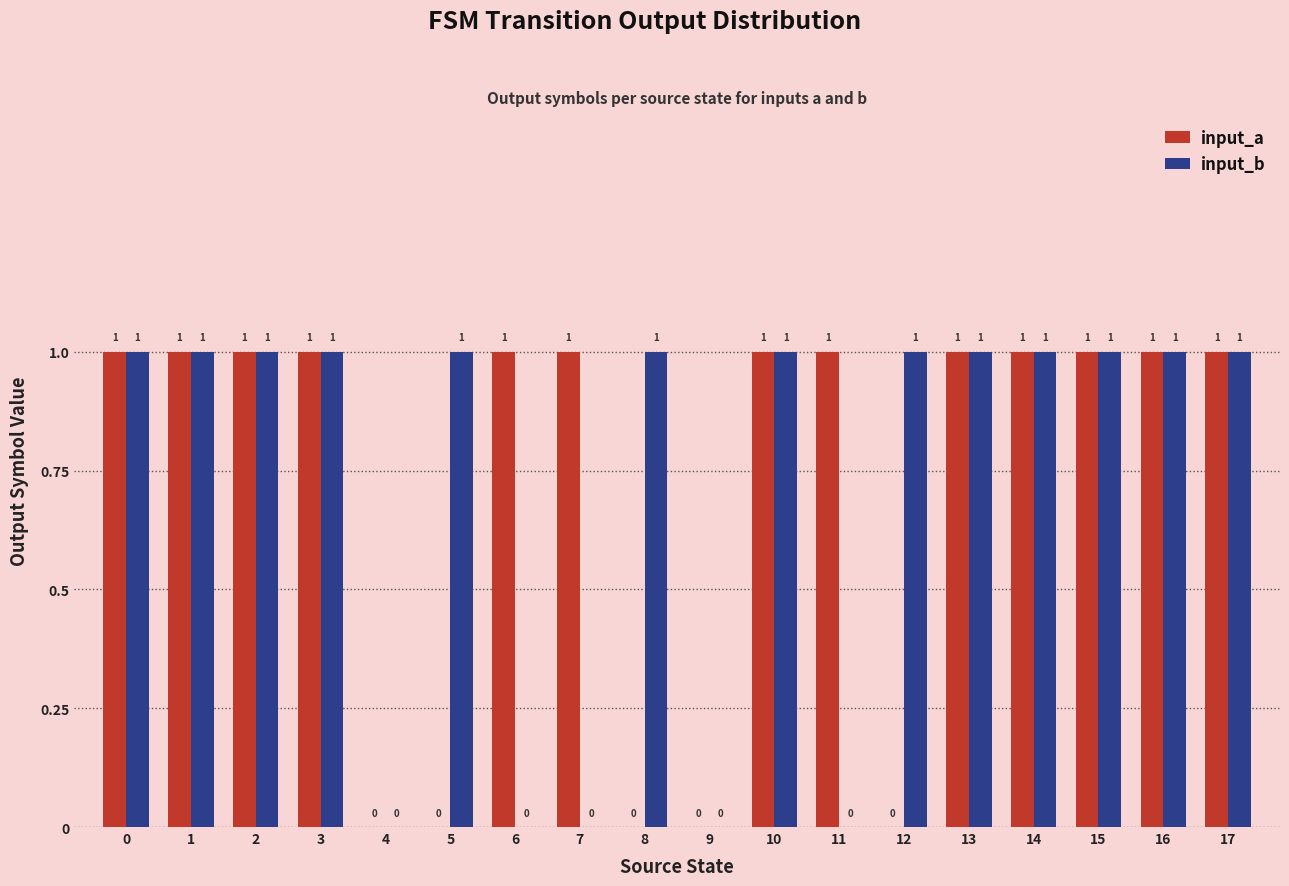

How many distinct data groups are displayed?

2